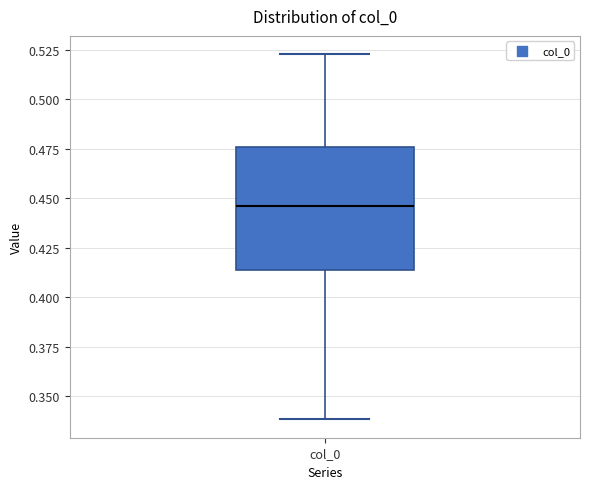

Where does the median line of the box for col_0 sit on the y-axis? The values are not printed on the chart, so give them approximately, as read against the axis.

0.445